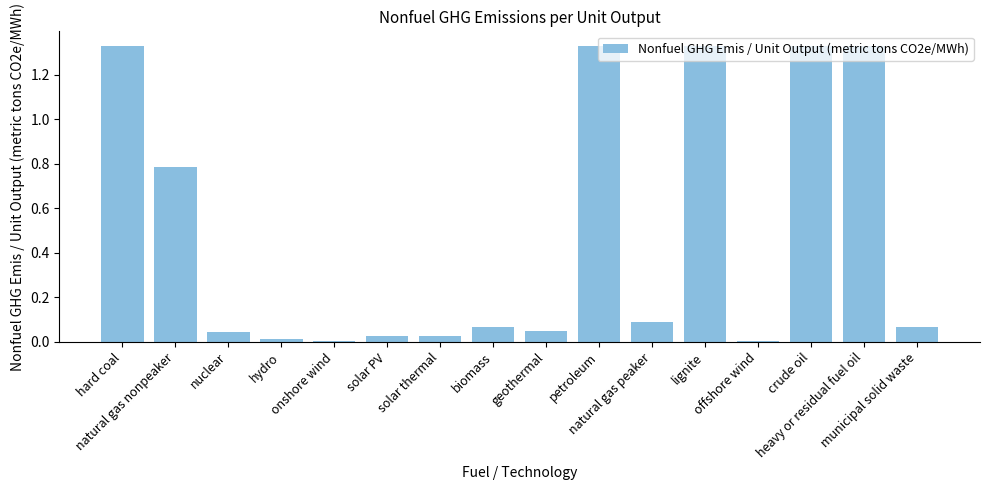

What is the change in value from onshore wind to natural gas peaker?

+0.1